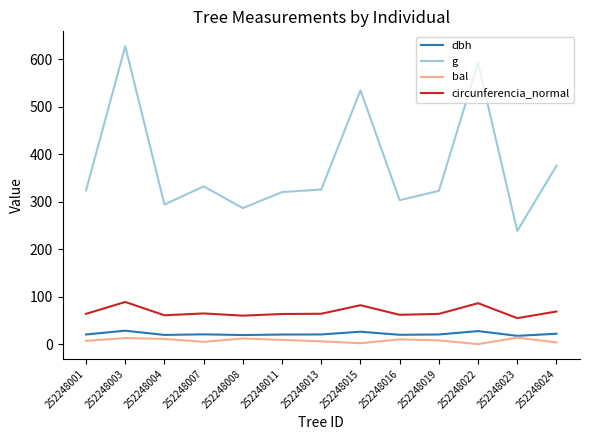

What is the greatest value displayed?

628.0